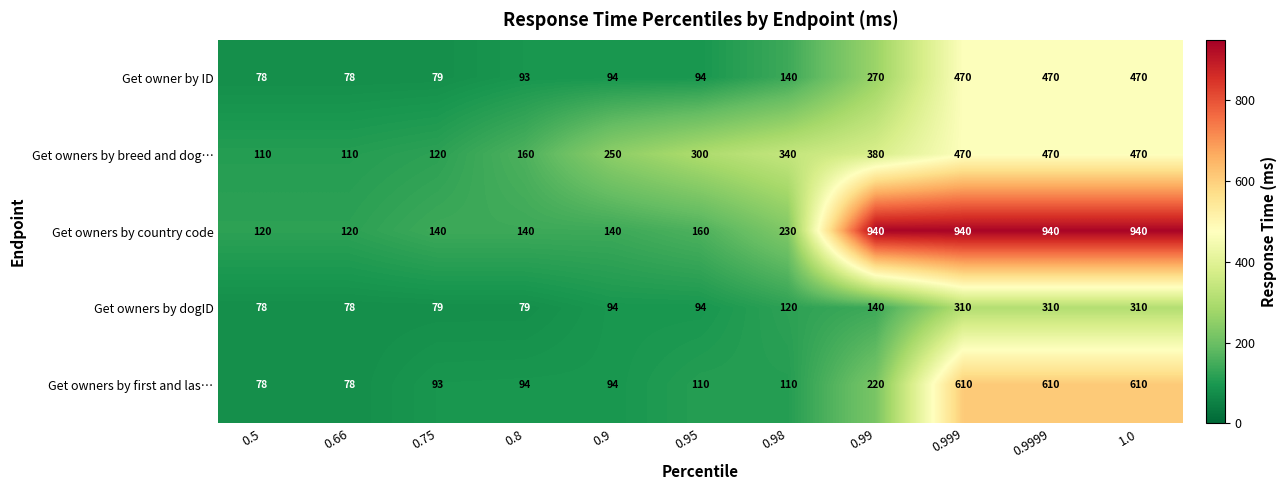

True or false: Get owners by country code has a value of 423 at 0.99.

False